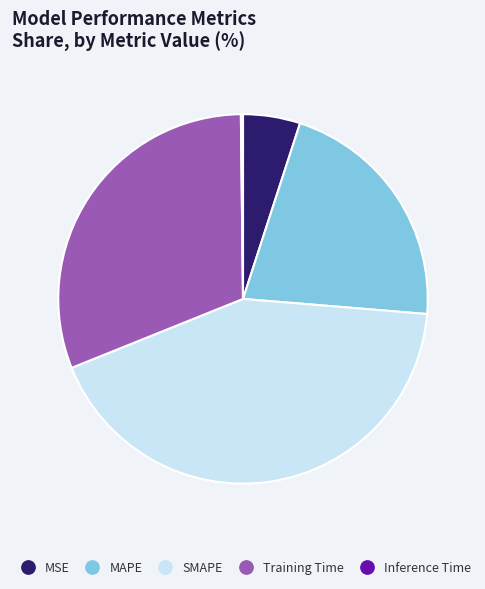

Combined, do SMAPE and MSE account for over 50%?

No